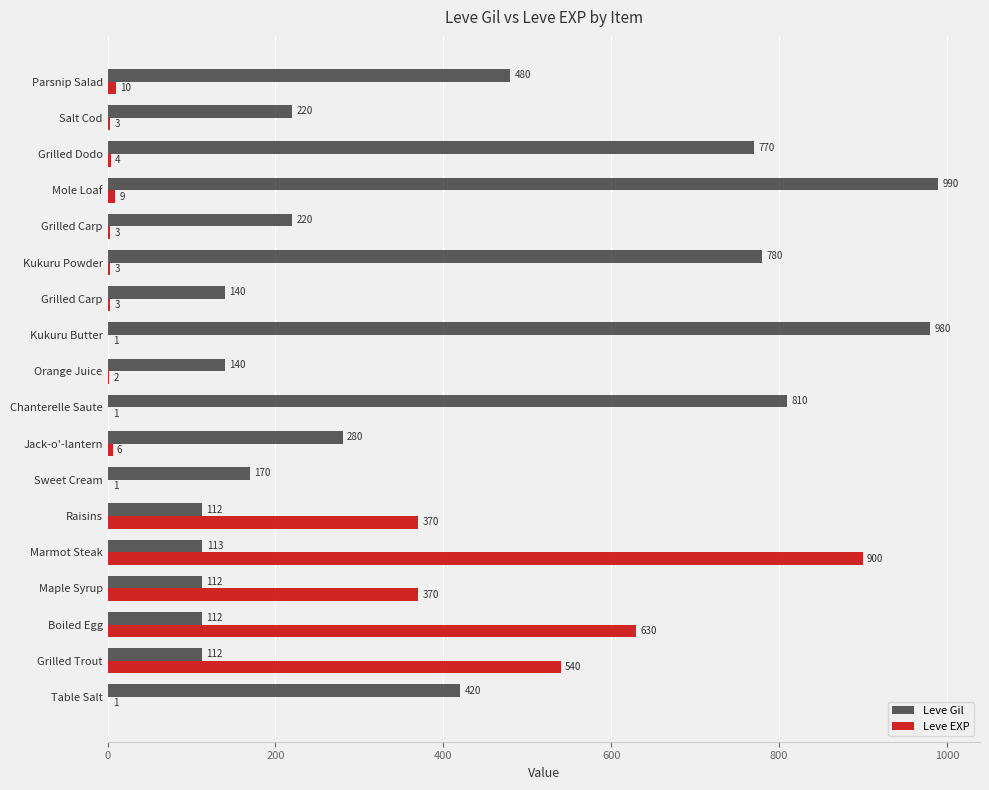

Which series has the largest range (max minus min)?

Leve EXP